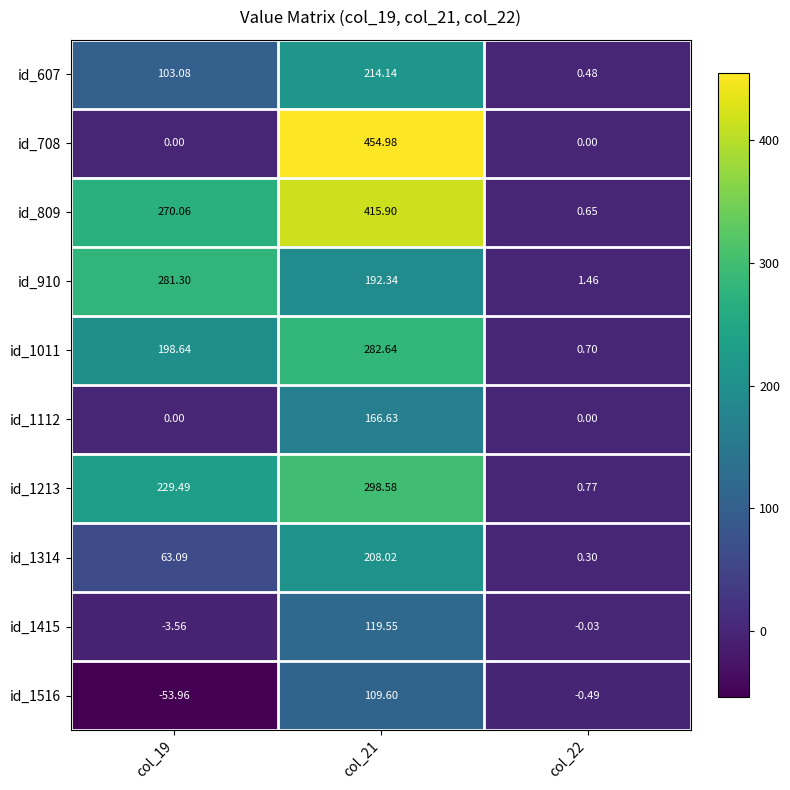

Is the value of id_1415 at col_22 greater than the value of id_1314 at col_22?

No